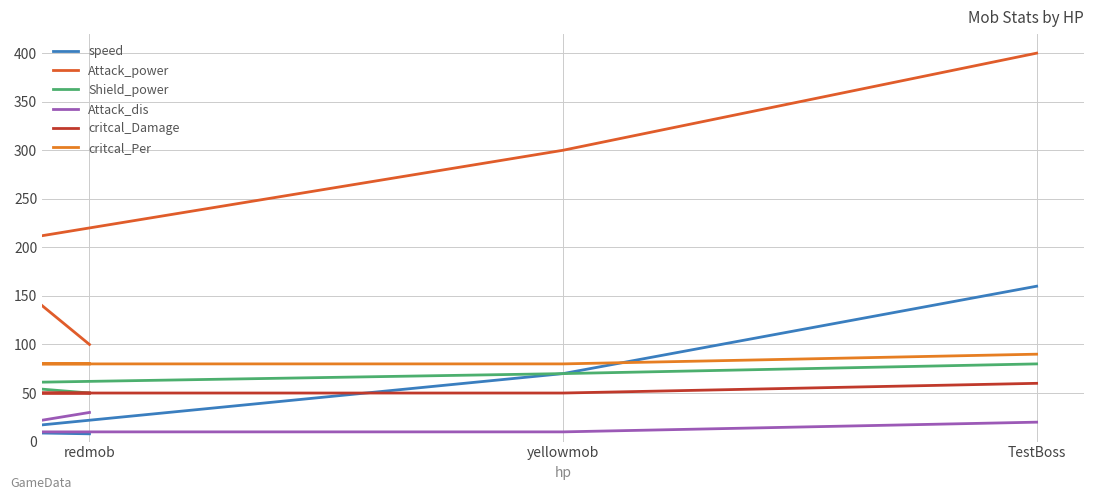

What is the label of the 2nd point from the right?

yellowmob